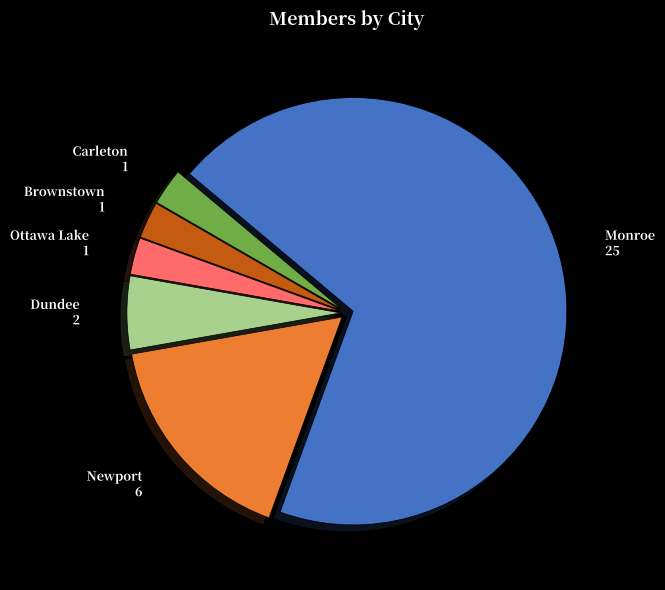

What is the largest slice in the pie chart?

Monroe